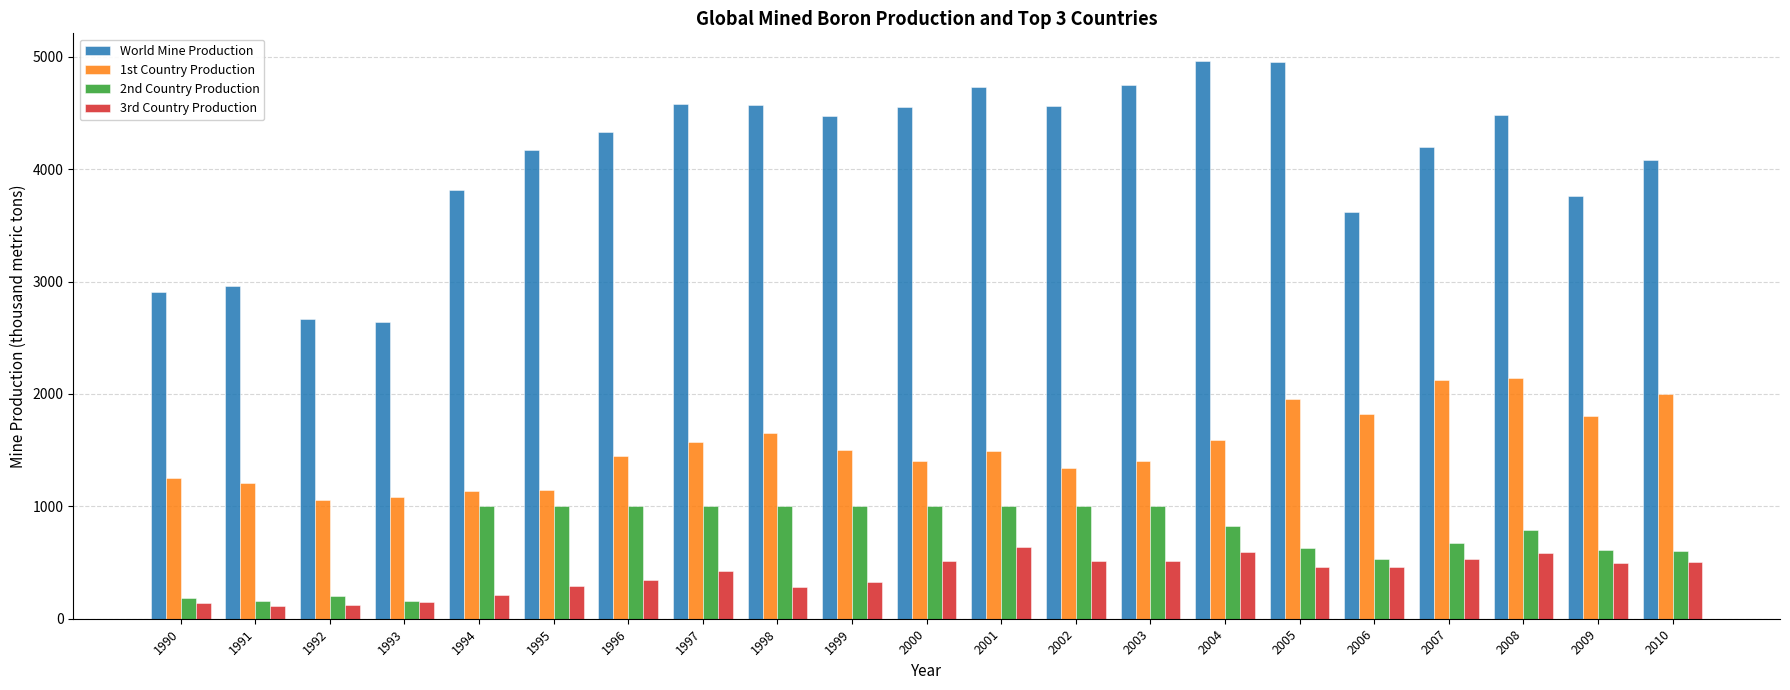

What is the difference between the highest and lowest values at 1994?

3595